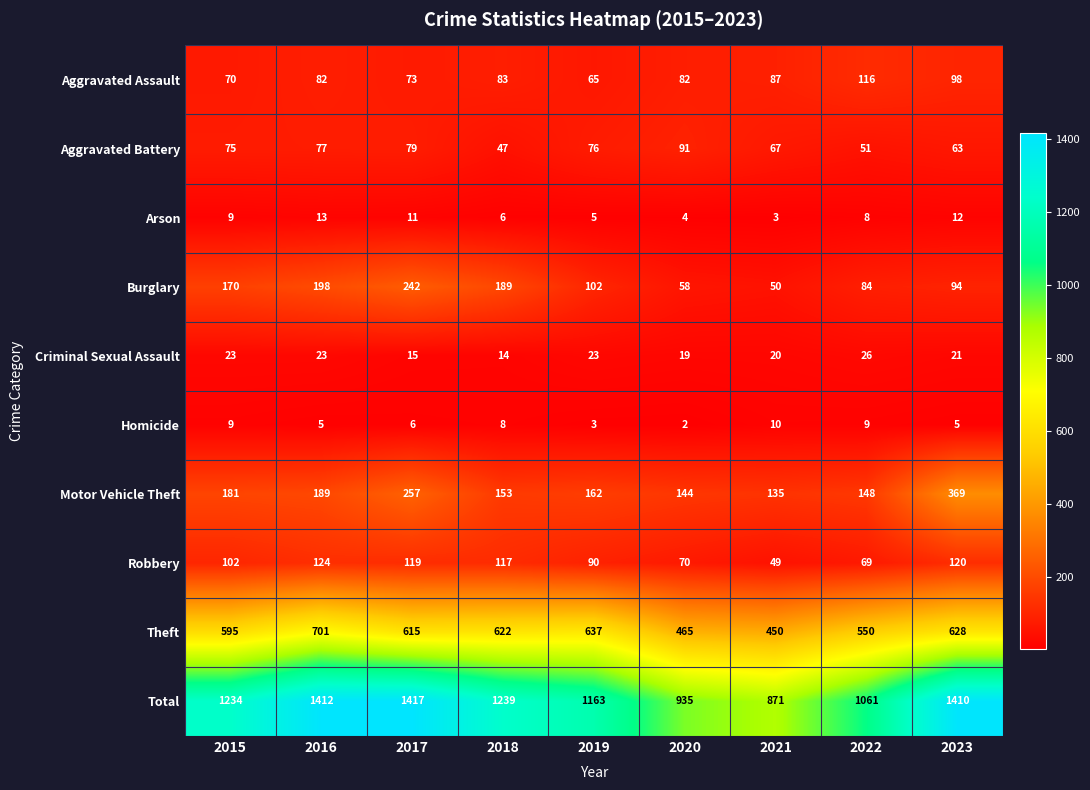

What is the lowest value of the Motor Vehicle Theft series?

135